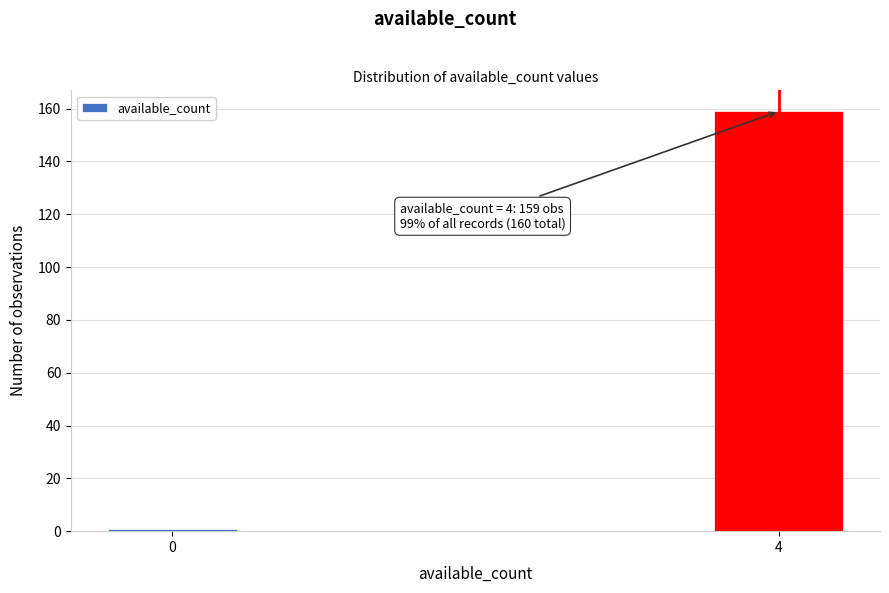

Reading left to right, what are all the values shown in this chart?

1	159